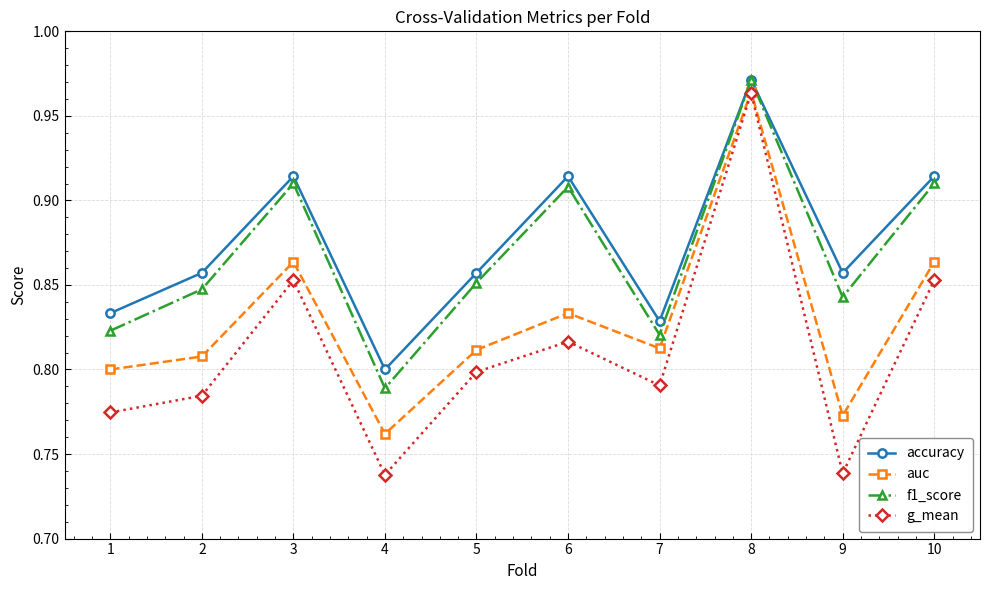

What is the difference between the highest and lowest values at 6?

0.1